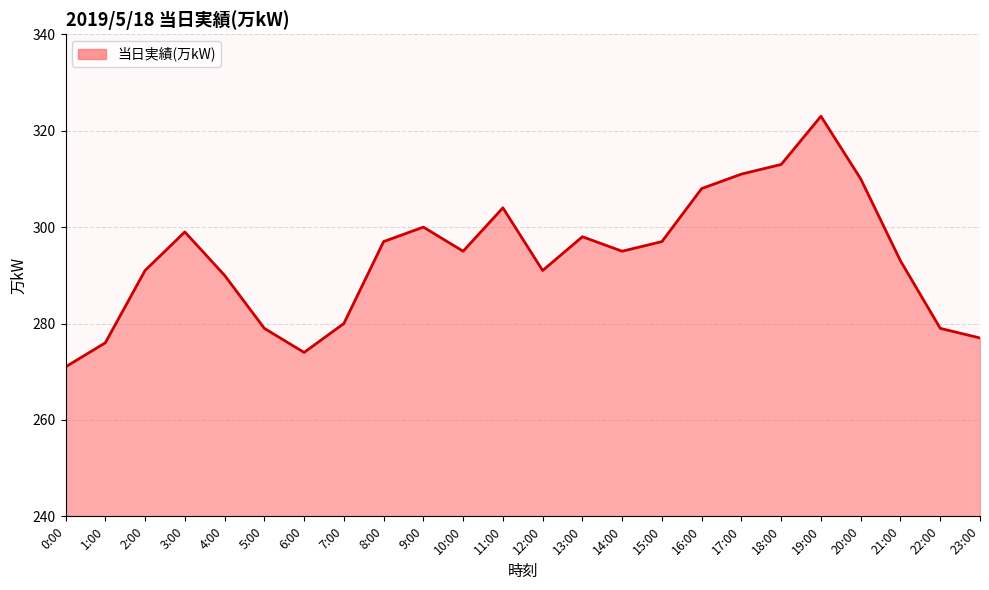

Which label corresponds to the smallest value in the chart?

0:00